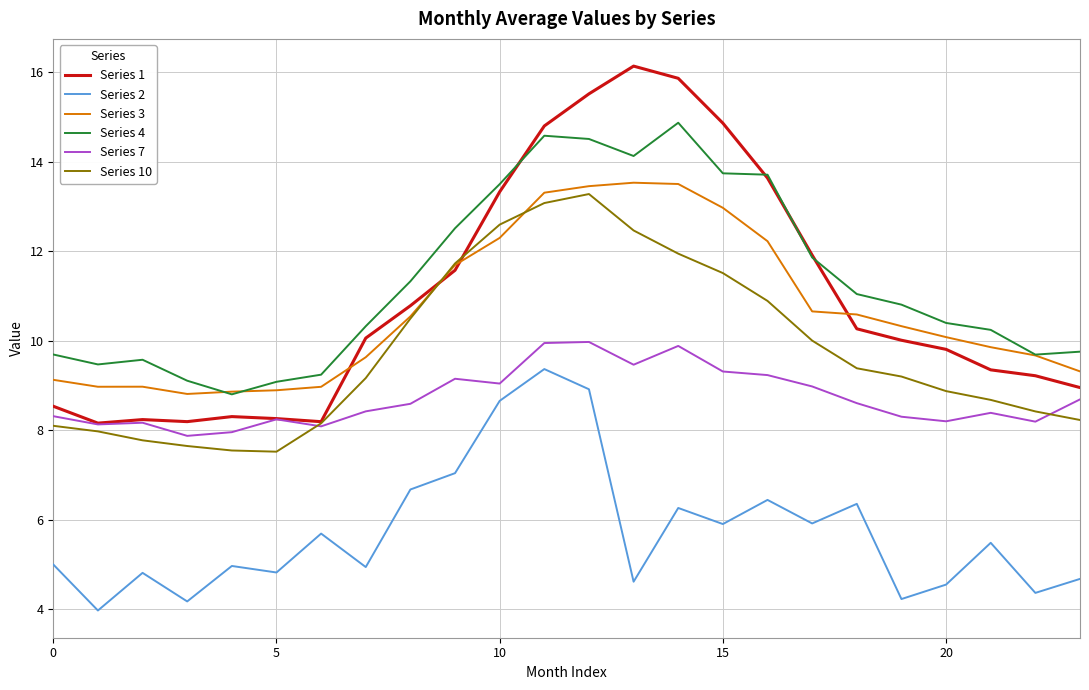

What is the lowest value of the Series 4 series?

8.8